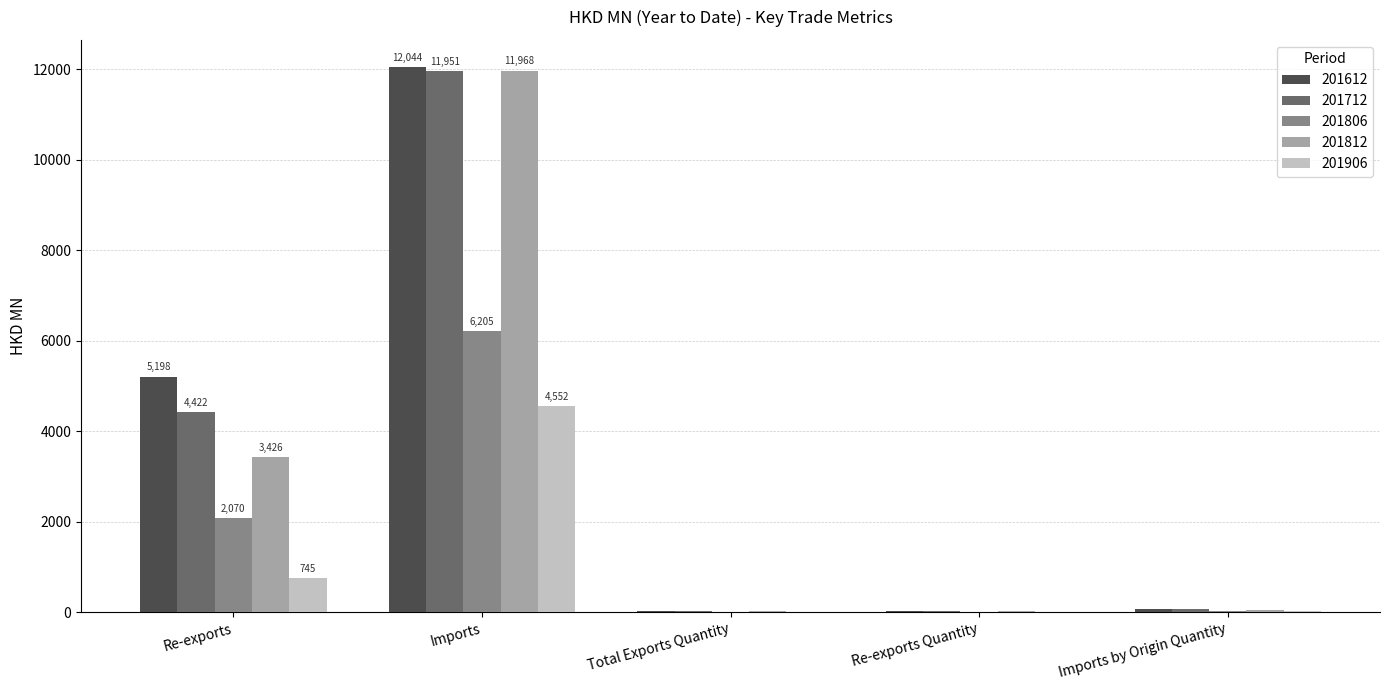

Which label corresponds to the largest value in the chart?

Imports